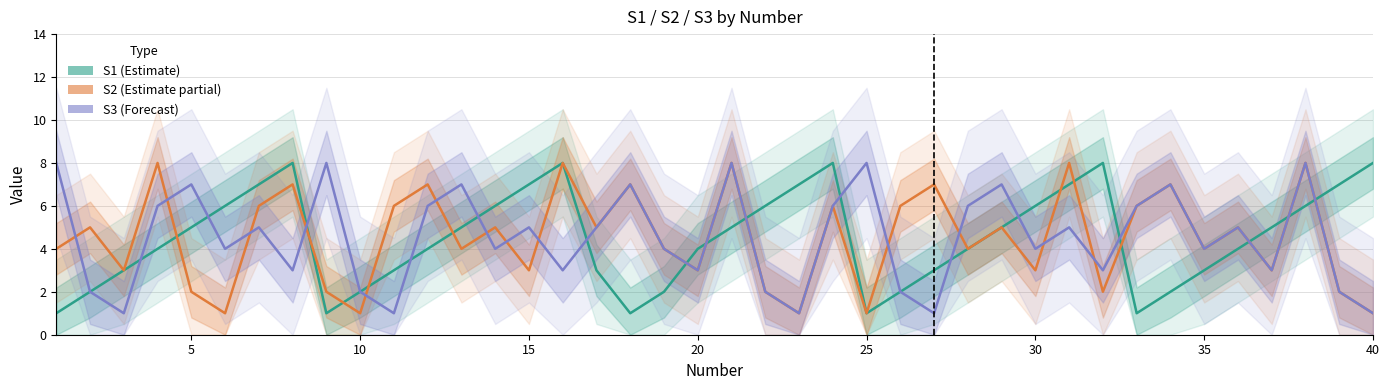

True or false: S2 (Estimate partial) and S3 (Forecast) cross at least once.

True